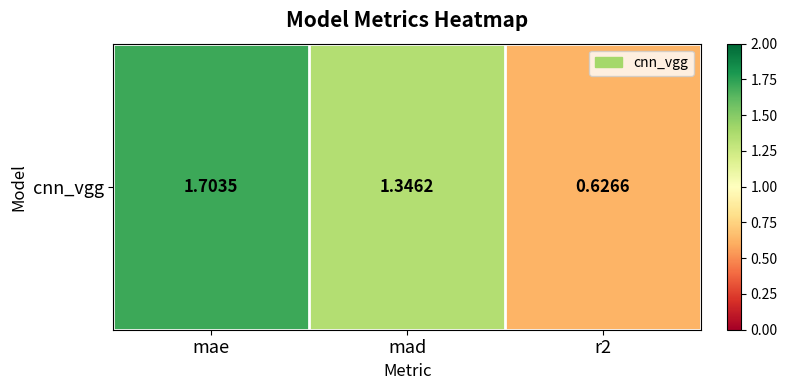

How many values are between 0 and 1?

1